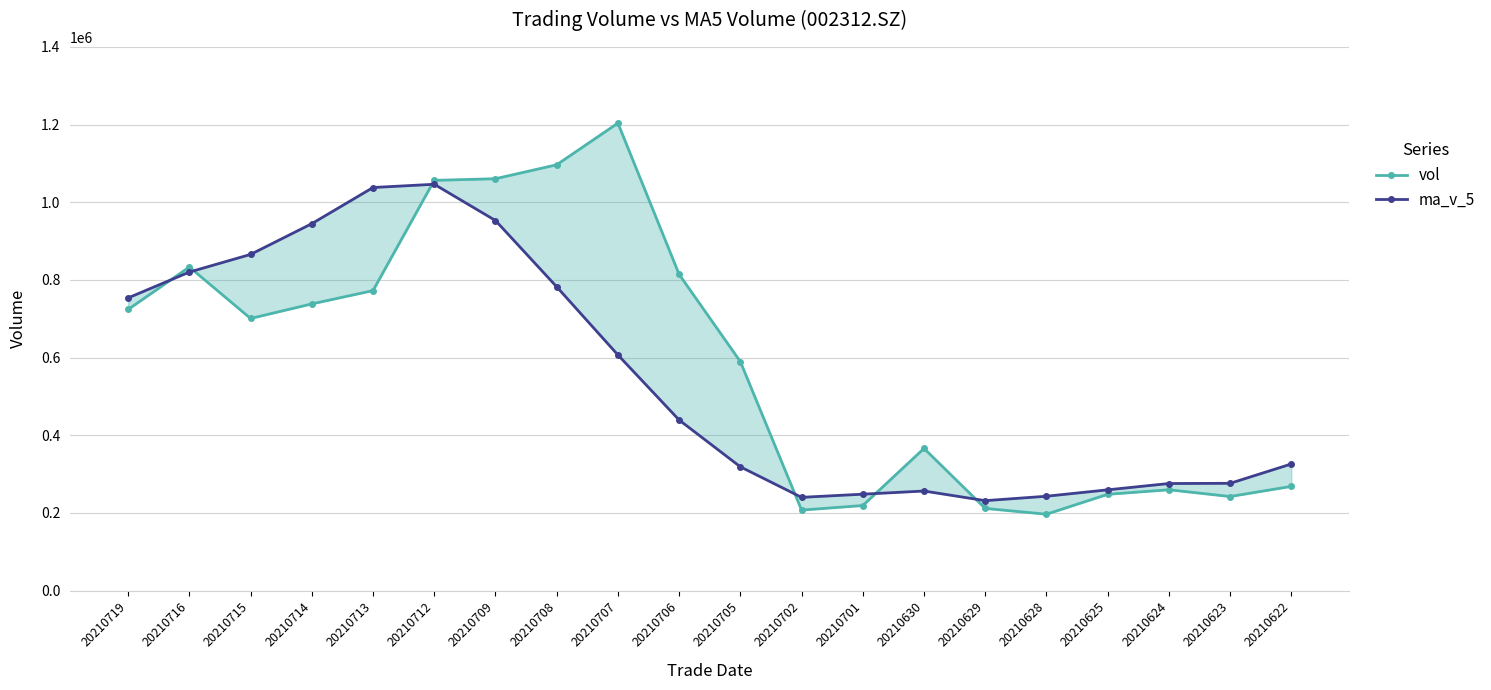

In ma_v_5, how many points are lower than both neighbors (excluding endpoints)?

2